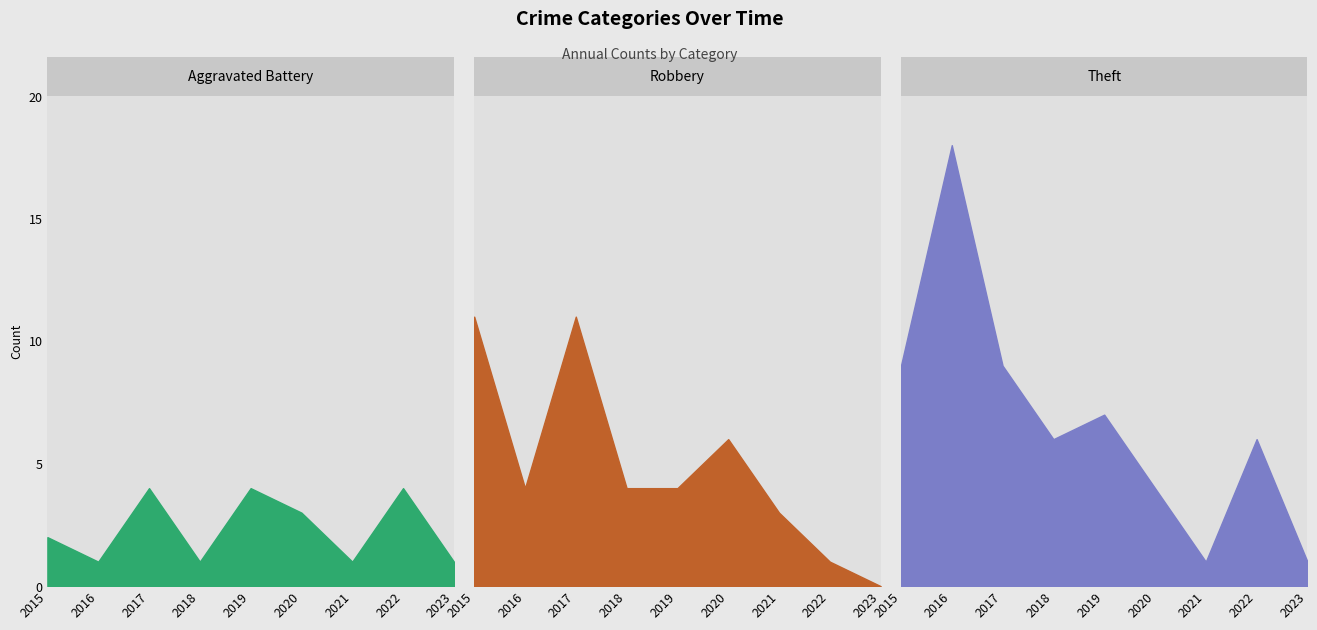

Rank the categories by Aggravated Battery value from lowest to highest.

2016, 2018, 2021, 2023, 2015, 2020, 2017, 2019, 2022